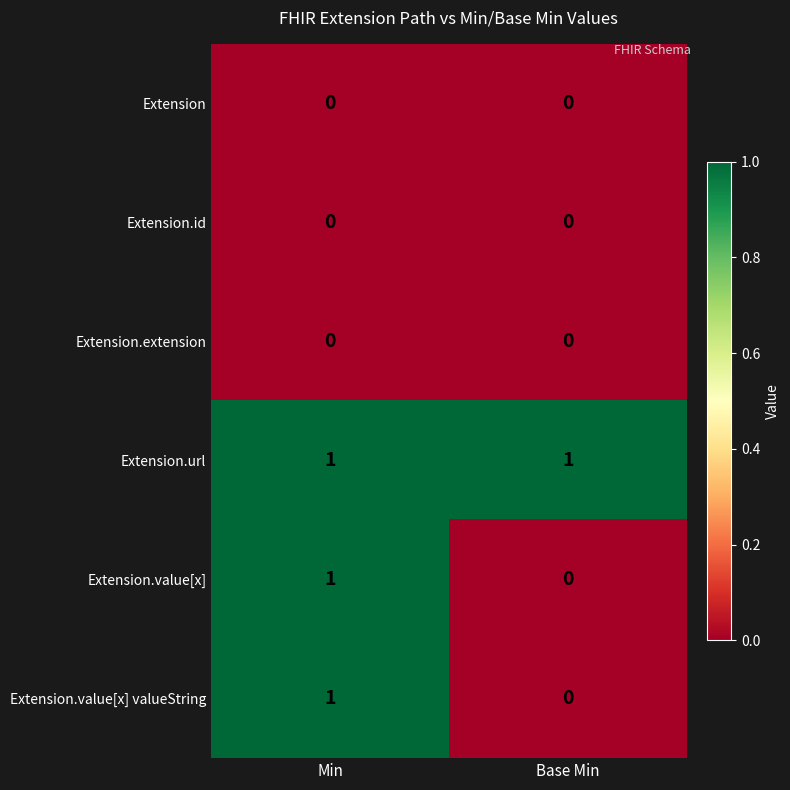

Reading right to left, extract all data points from this chart.

Extension: Base Min=0	Min=0
Extension.id: Base Min=0	Min=0
Extension.extension: Base Min=0	Min=0
Extension.url: Base Min=1	Min=1
Extension.value[x]: Base Min=0	Min=1
Extension.value[x] valueString: Base Min=0	Min=1